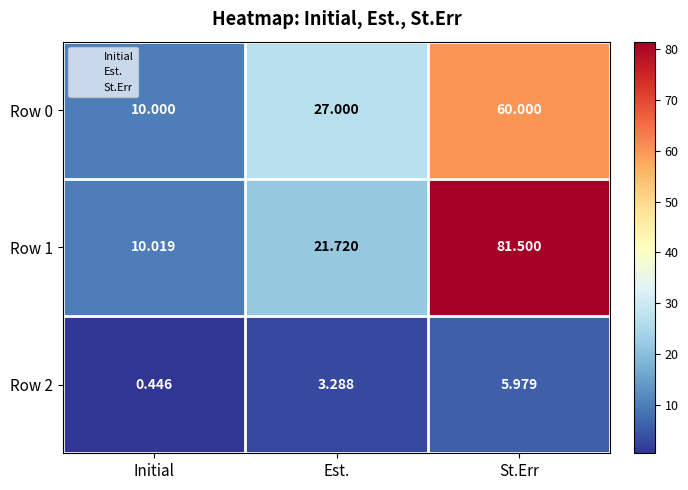

At how many categories does at least one series exceed 20?

2